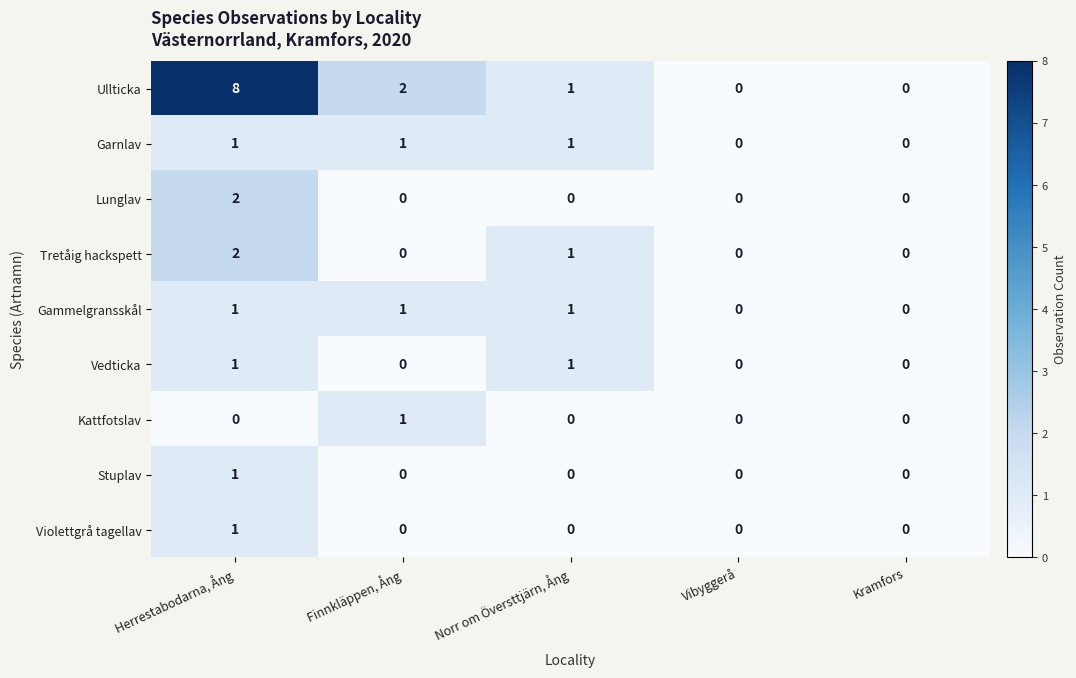

What is the spread (max minus min) of values at Herrestabodarna, Ång?

8